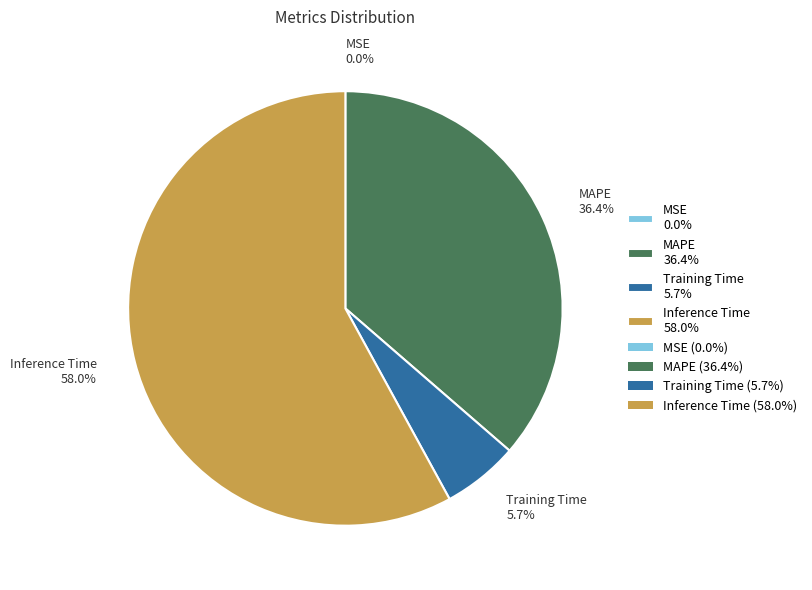

Combined, what portion of the pie is Training Time 5.7% and Inference Time 58.0%?

63.6%